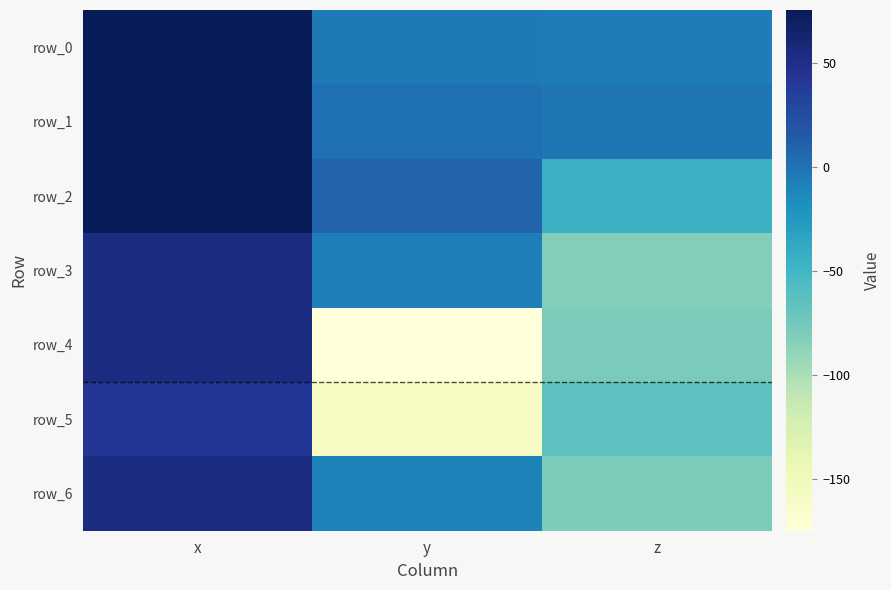

The value of row_0 at x is 128.0. True or false?

False